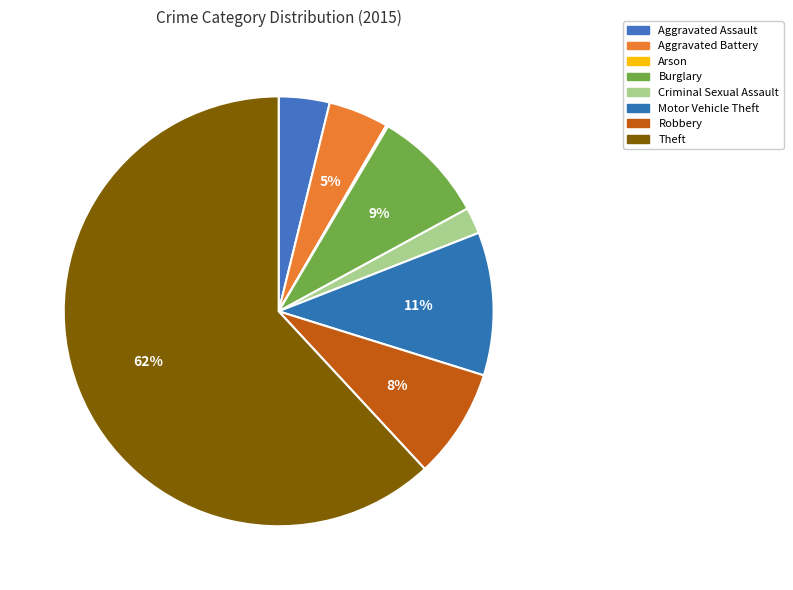

Which slice is the largest?

Theft